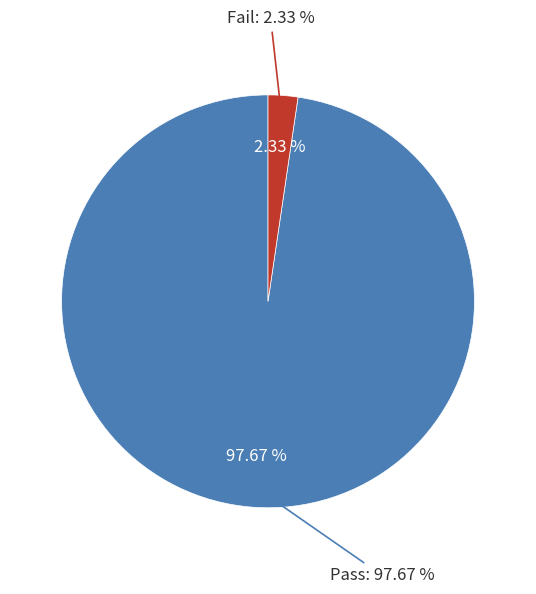

Is there any slice that represents more than half of the pie?

Yes